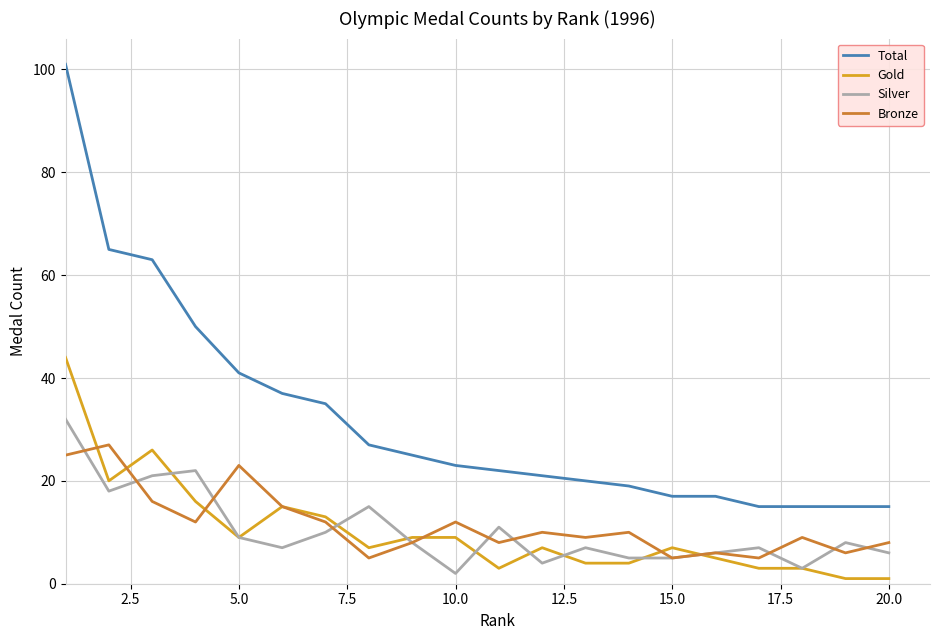

True or false: Gold and Total intersect in this chart.

False